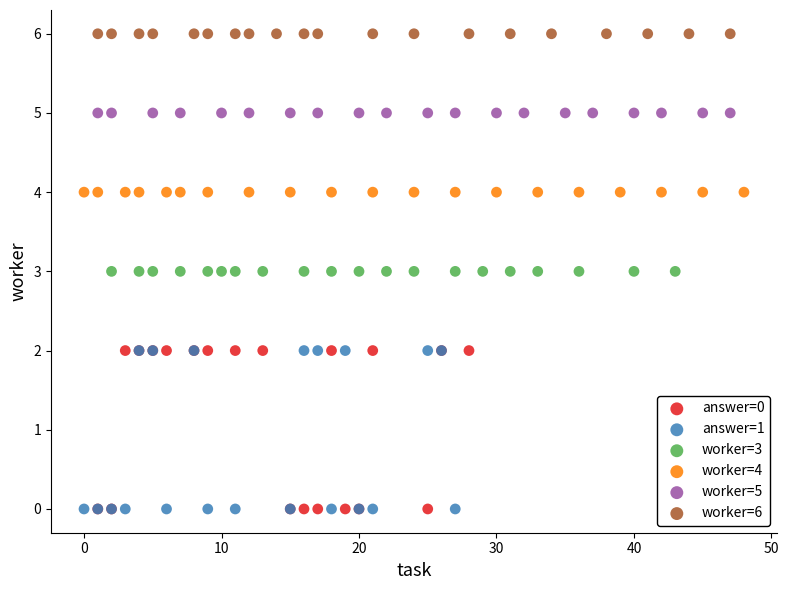

Which series contains the highest Y value?

worker=6